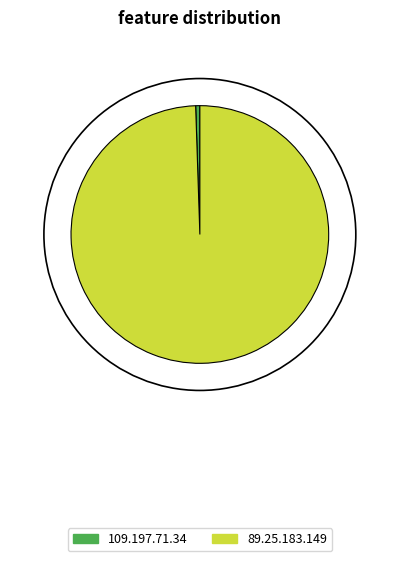

Rank the categories by value from highest to lowest.

89.25.183.149, 109.197.71.34